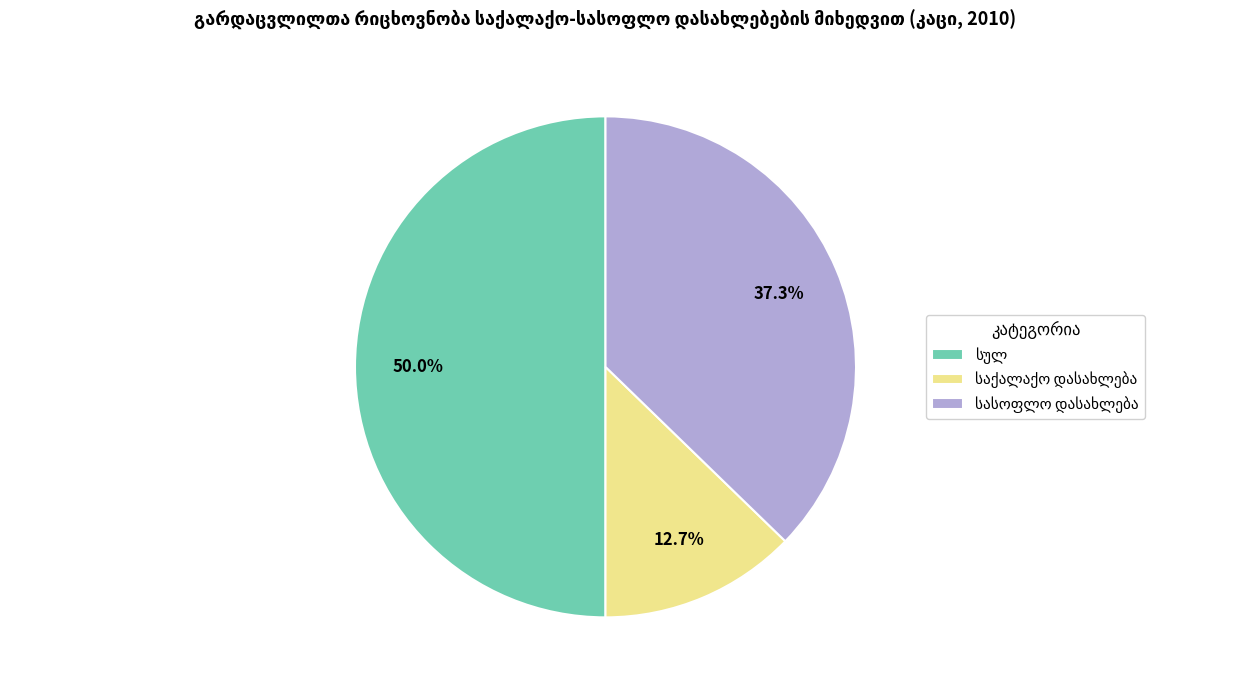

Is there any slice that represents more than half of the pie?

No